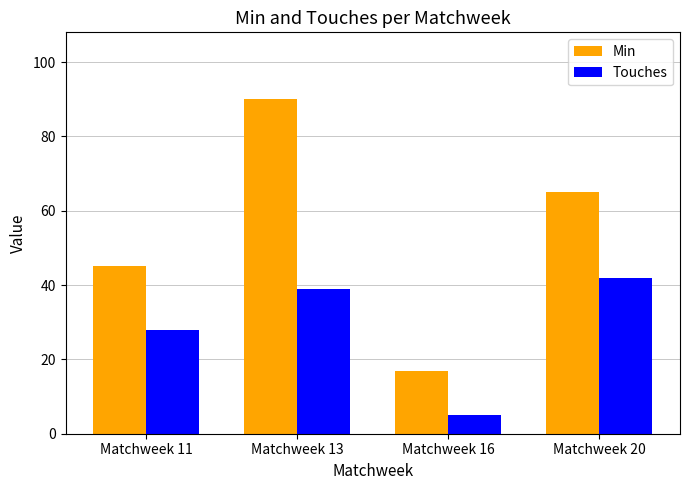

What is the lowest value of the Touches series?

5